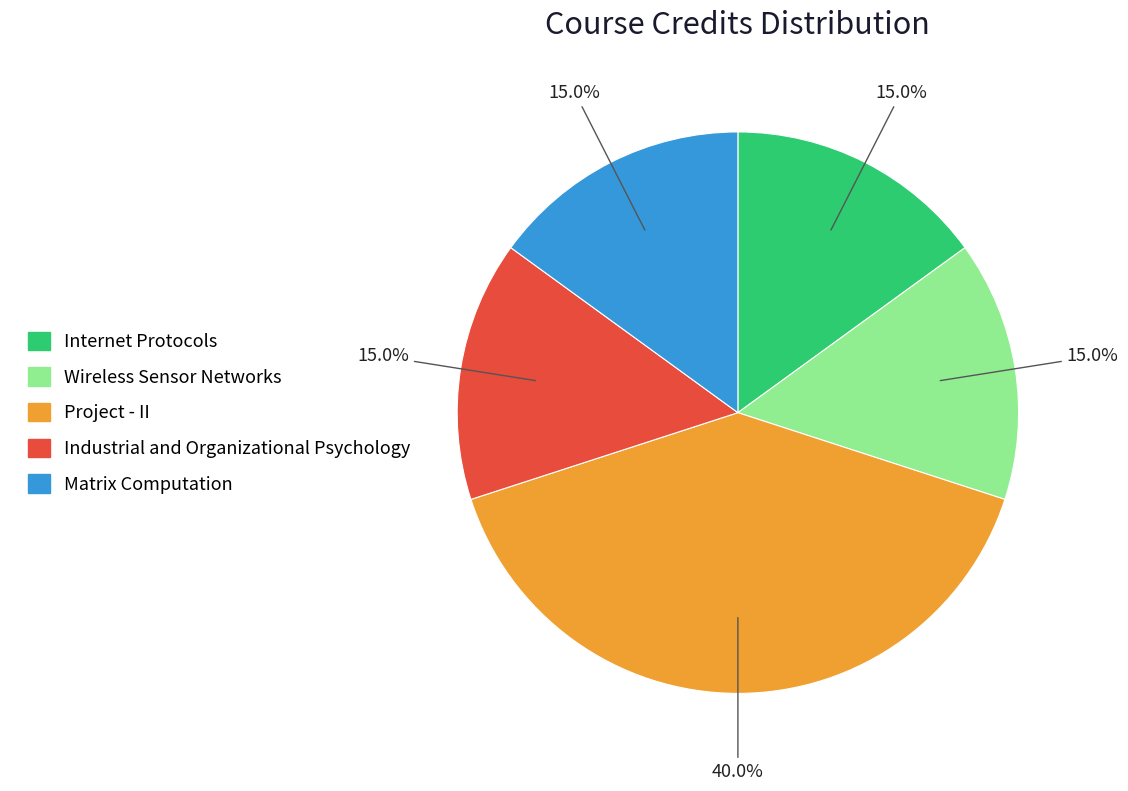

Is there a majority slice in this chart?

No